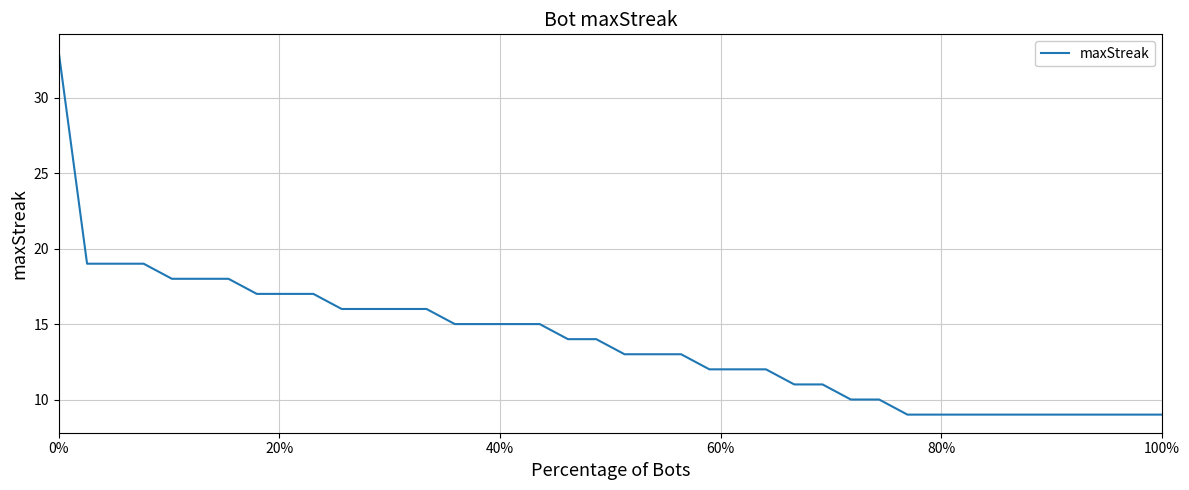

What is the difference between the maximum and minimum values?

24